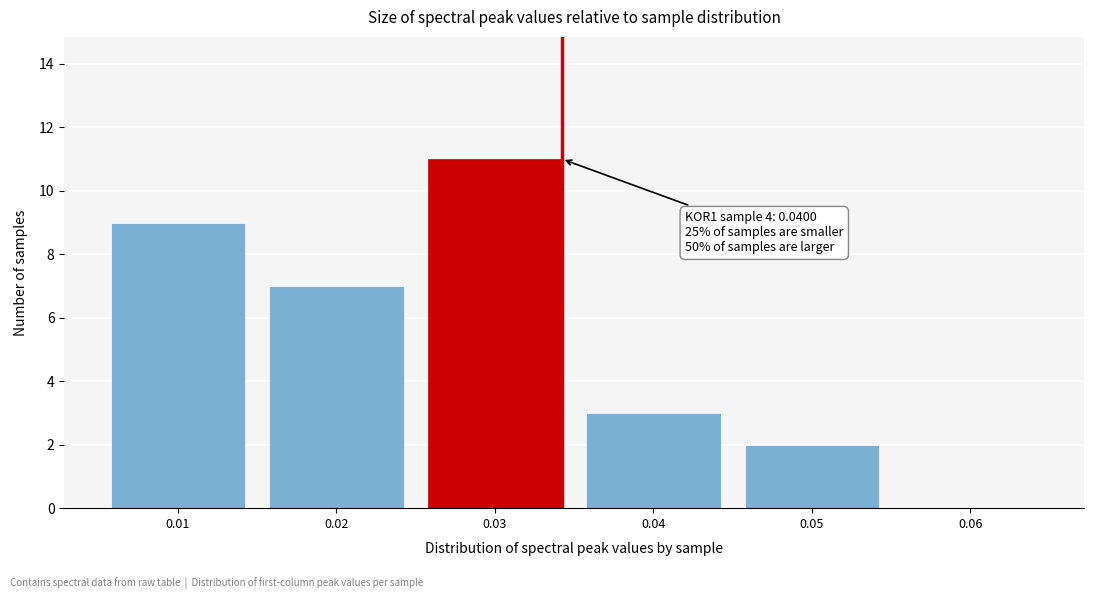

Reading left to right, extract all data points from this chart.

0.01=9	0.02=7	0.03=11	0.04=3	0.05=2	0.06=0